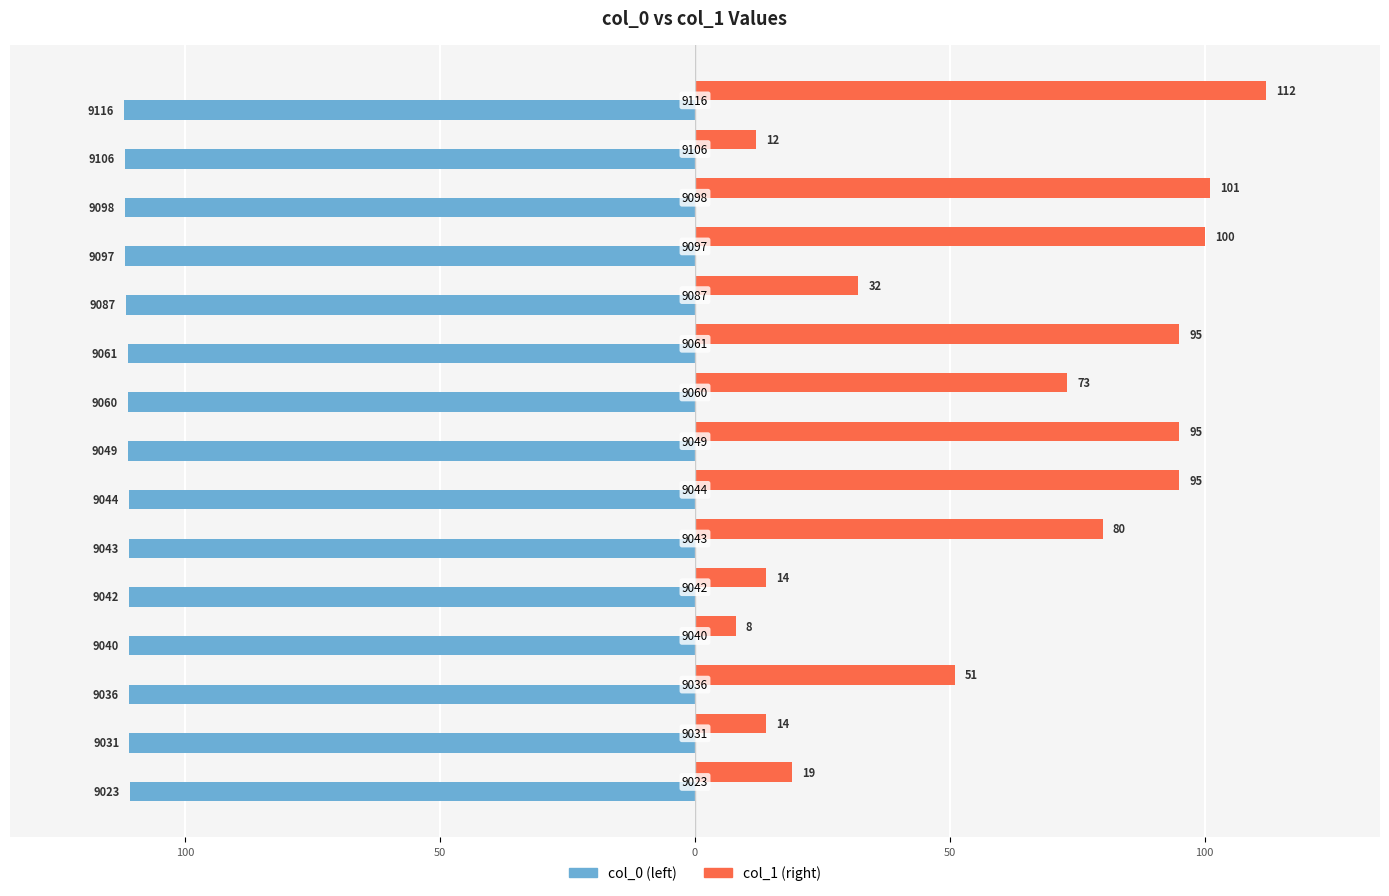

What are all the series names shown in the legend?

col_0 (left), col_1 (right)